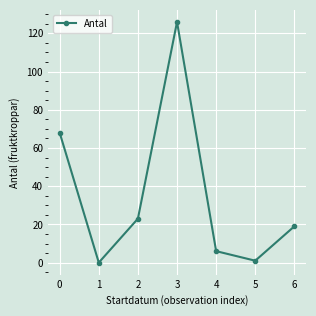

How many values are below 19?

3